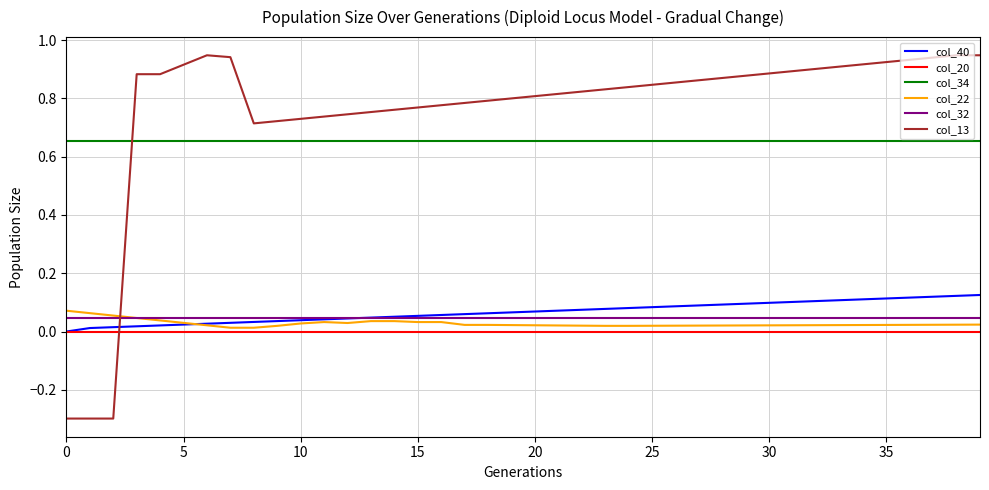

True or false: col_32 and col_20 intersect in this chart.

False